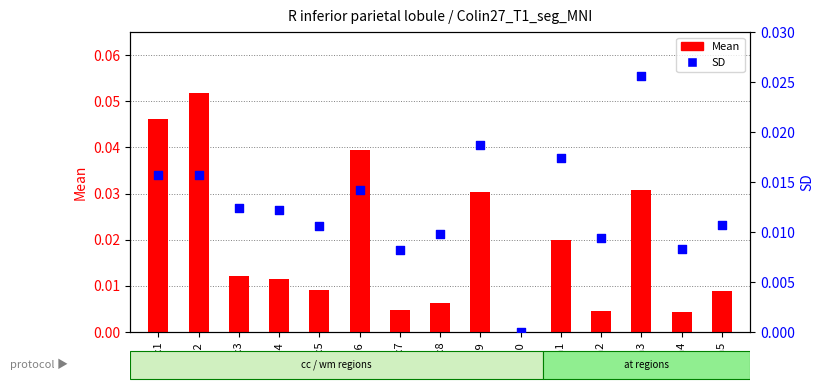

Which series has the widest spread of Y values?

Mean